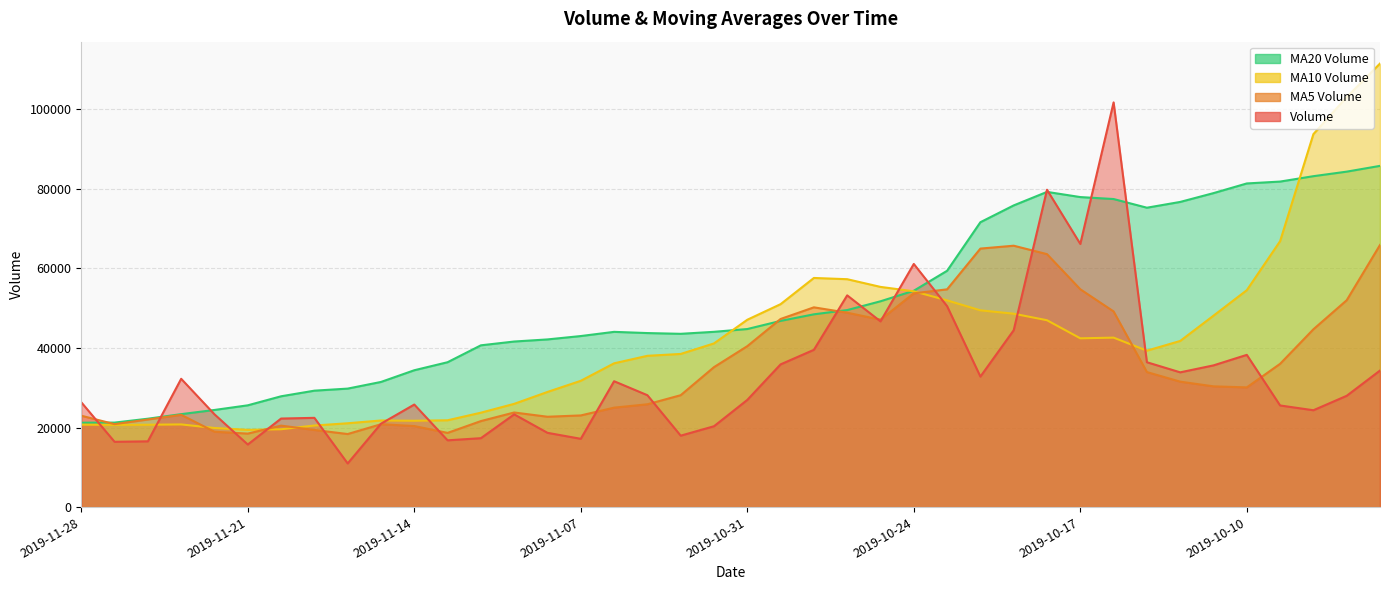

Which series ends up on top after the final intersection of v_ma10 and volume?

v_ma10